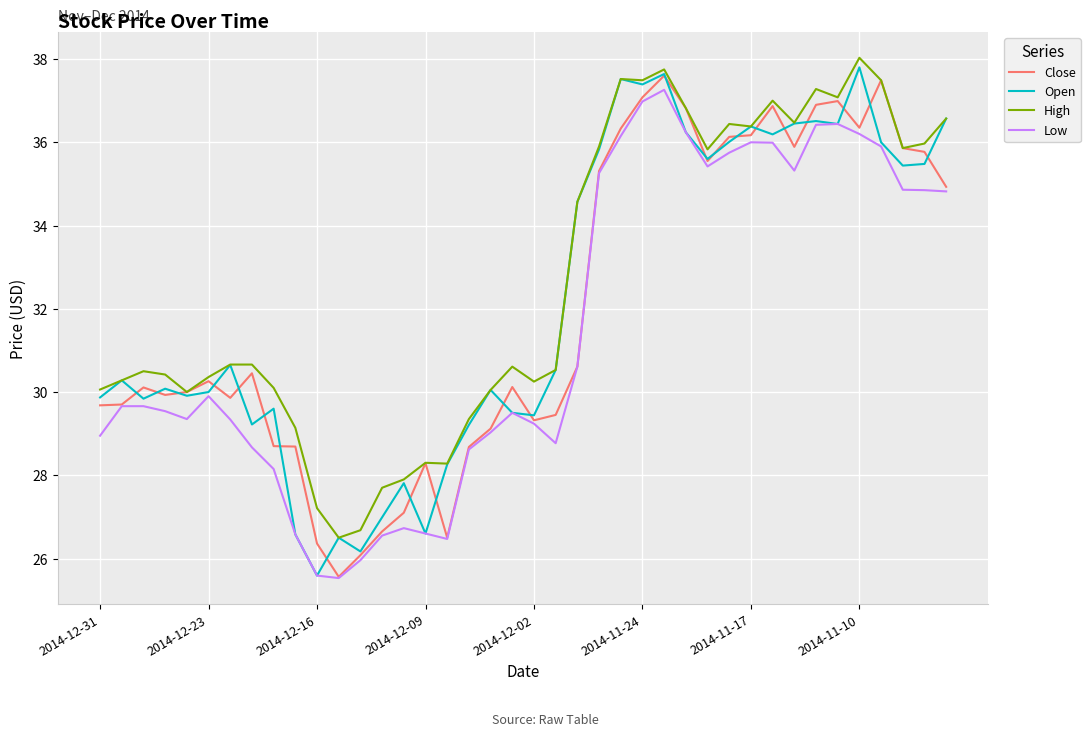

Which series has the largest total across all categories?

High